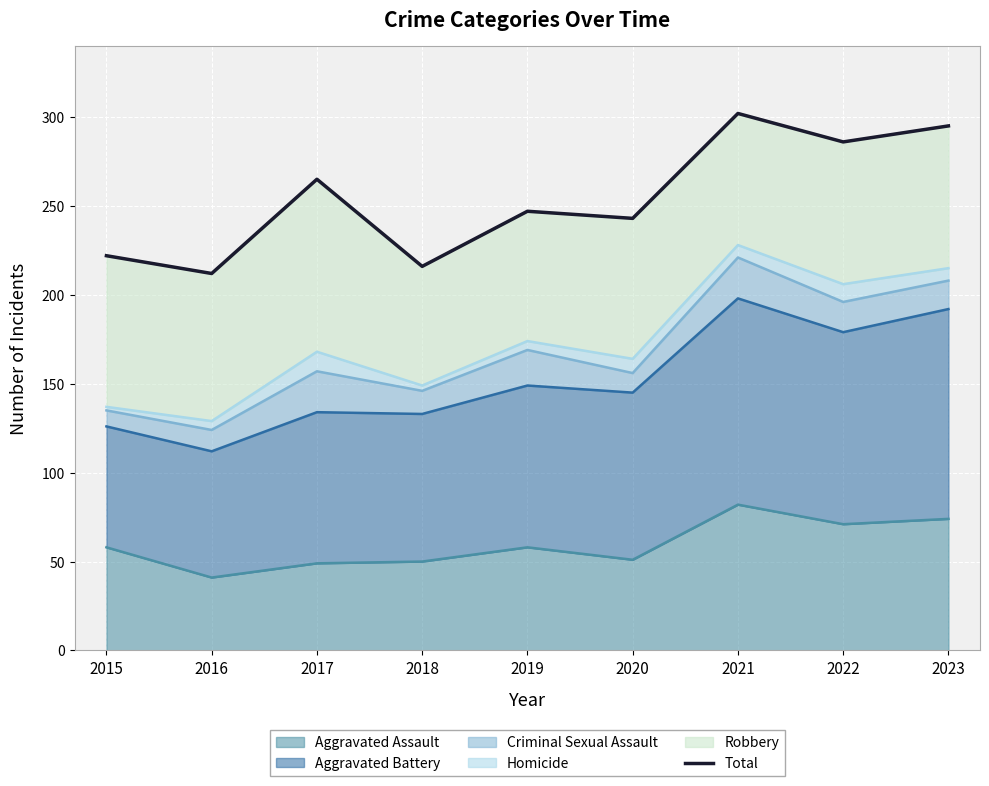

List the labels in order of value, largest first.

2021, 2023, 2022, 2017, 2019, 2020, 2015, 2018, 2016